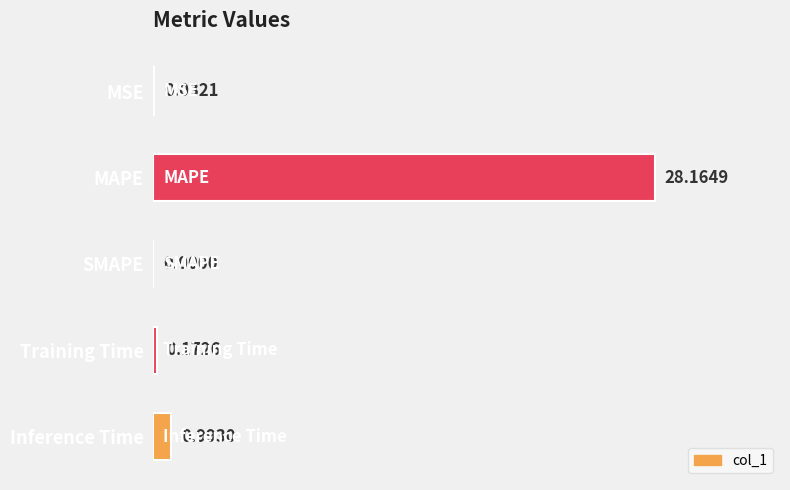

What is the change in value from MSE to Inference Time?

+1.0